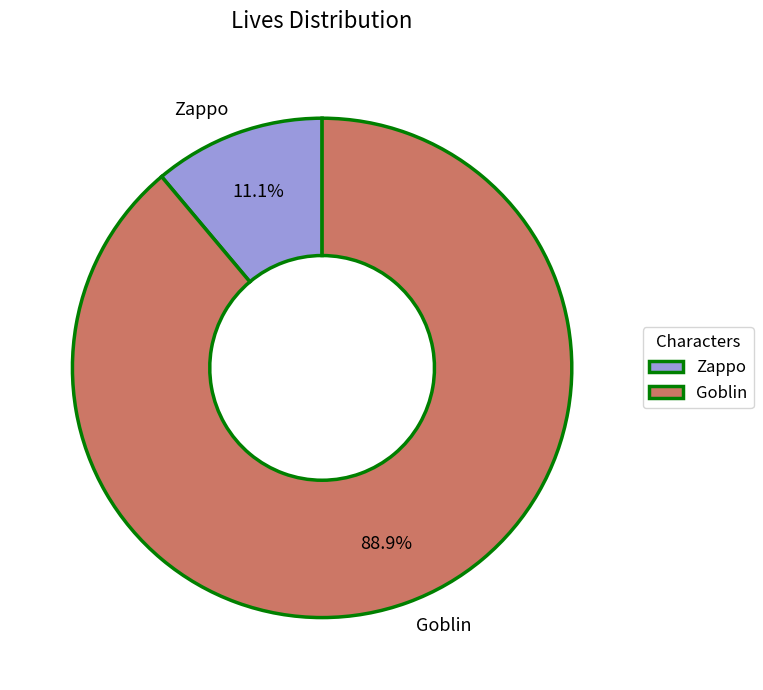

What is the total percentage of Goblin and Zappo?

100.0%